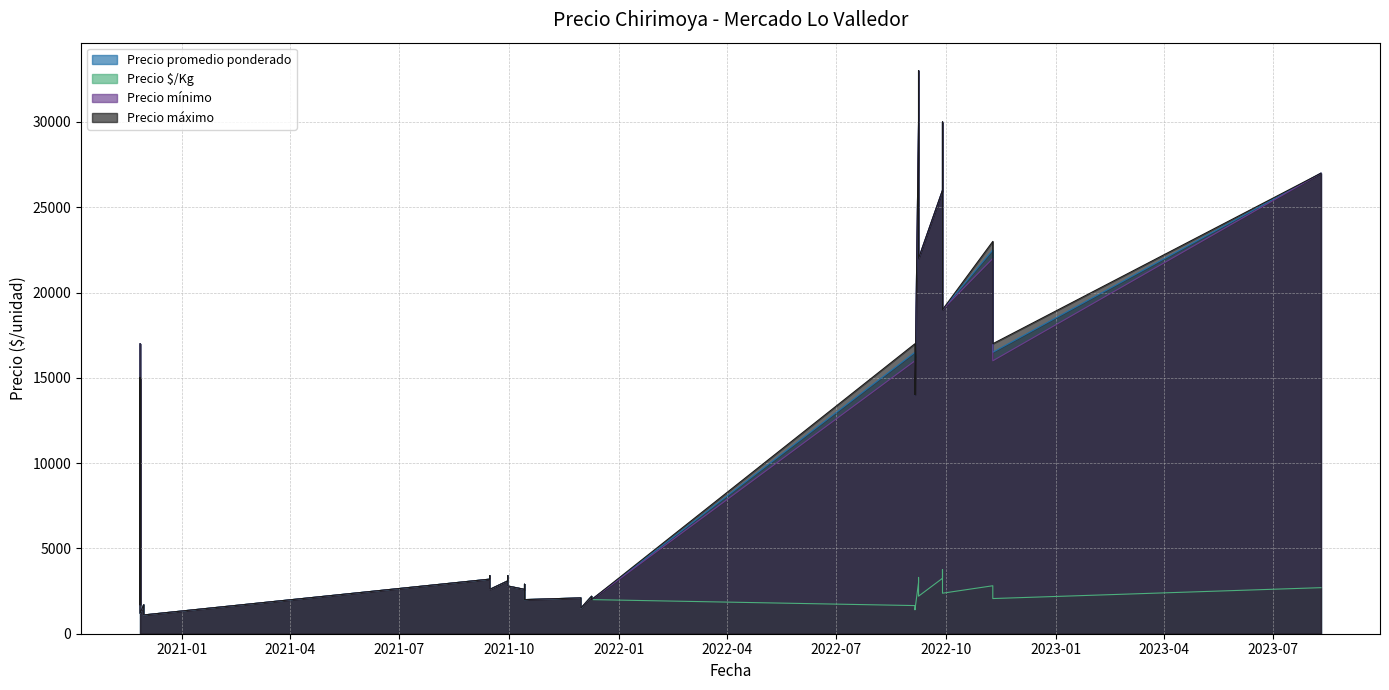

Rank the series at 37 from highest to lowest value.

Precio máximo, Precio promedio ponderado, Precio mínimo, Precio $/Kg